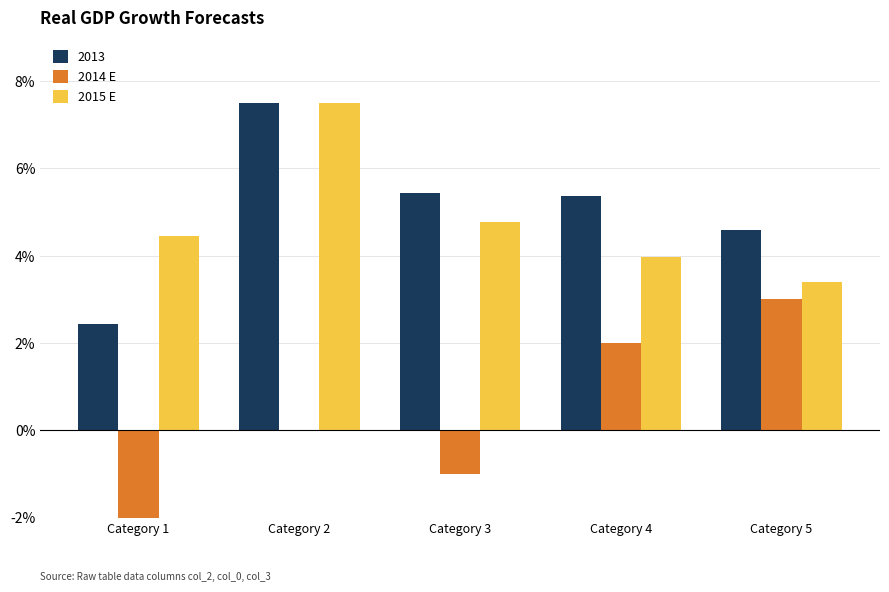

What is the approximate value of 2015 E at Category 4?

4.0